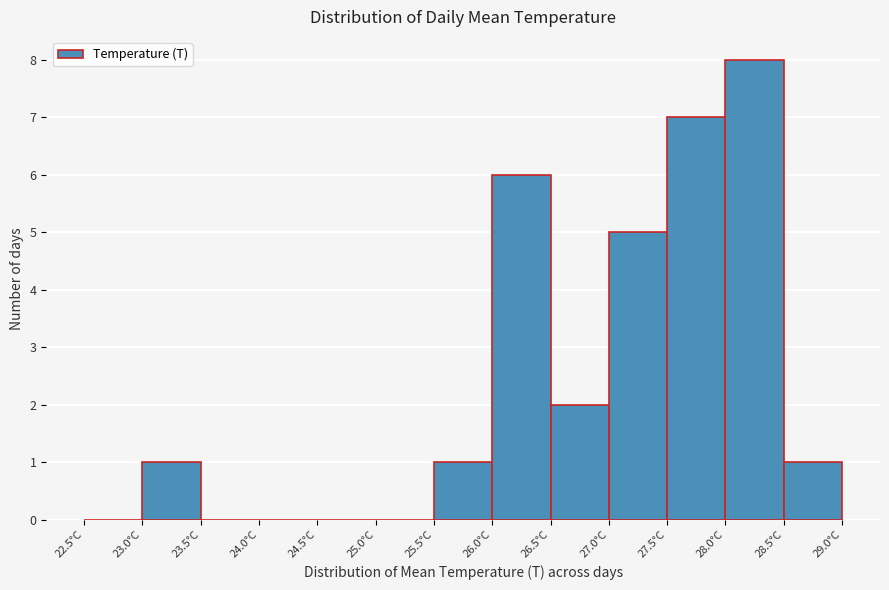

Over which range of the x-axis is the bar tallest?

28.0 to 28.5